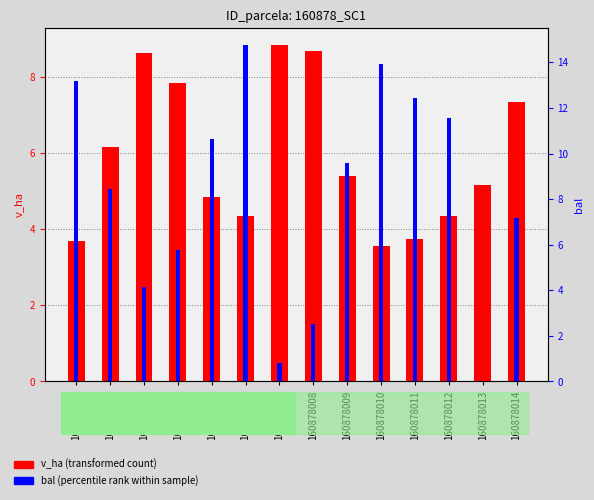

Reading left to right, extract all data points from this chart.

v_ha: 160878001=3.7	160878002=6.2	160878003=8.6	160878004=7.8	160878005=4.8	160878006=4.4	160878007=8.8	160878008=8.7	160878009=5.4	160878010=3.6	160878011=3.7	160878012=4.3	160878013=5.2	160878014=7.3
bal: 160878001=13.2	160878002=8.4	160878003=4.1	160878004=5.8	160878005=10.6	160878006=14.8	160878007=0.8	160878008=2.5	160878009=9.6	160878010=13.9	160878011=12.4	160878012=11.6	160878013=0.0	160878014=7.2